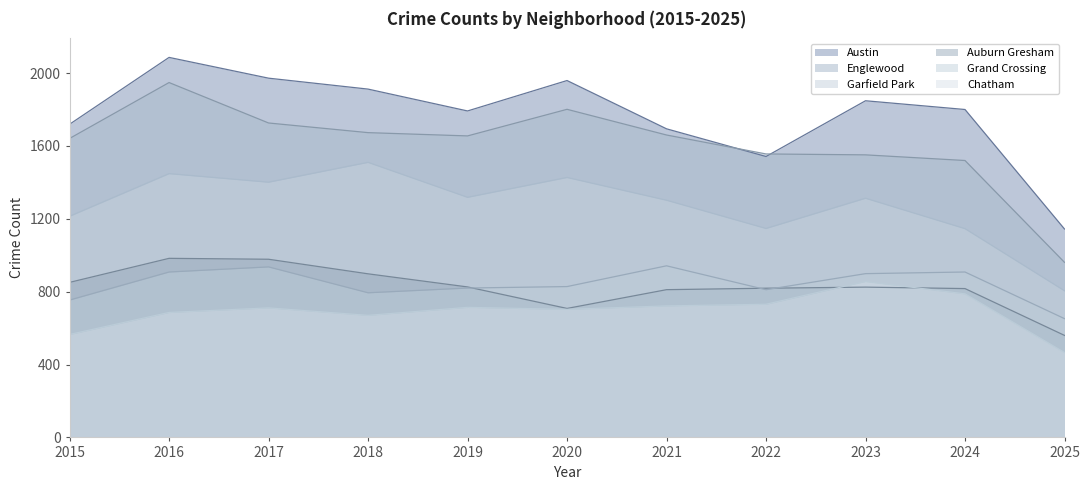

What are all the series names shown in the legend?

Austin, Englewood, Garfield Park, Auburn Gresham, Grand Crossing, Chatham